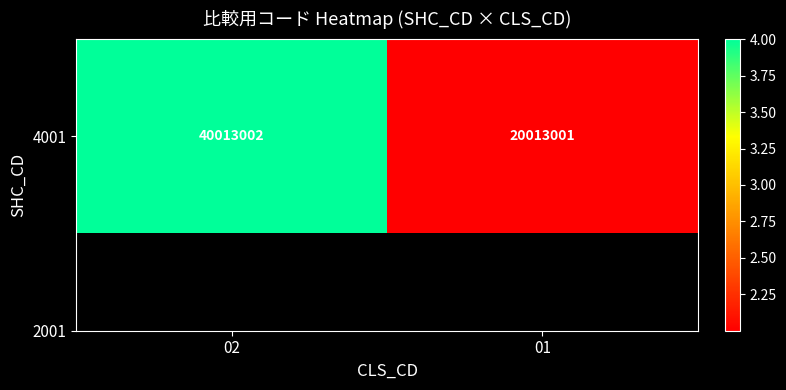

What is the minimum value shown in the chart?

20013001